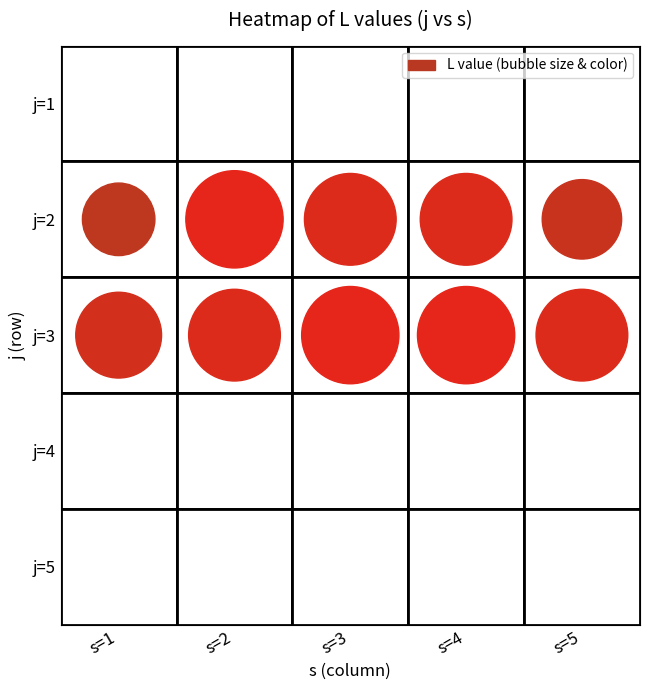

List the series in order of their peak value, highest first.

2, 3, 1, 4, 5